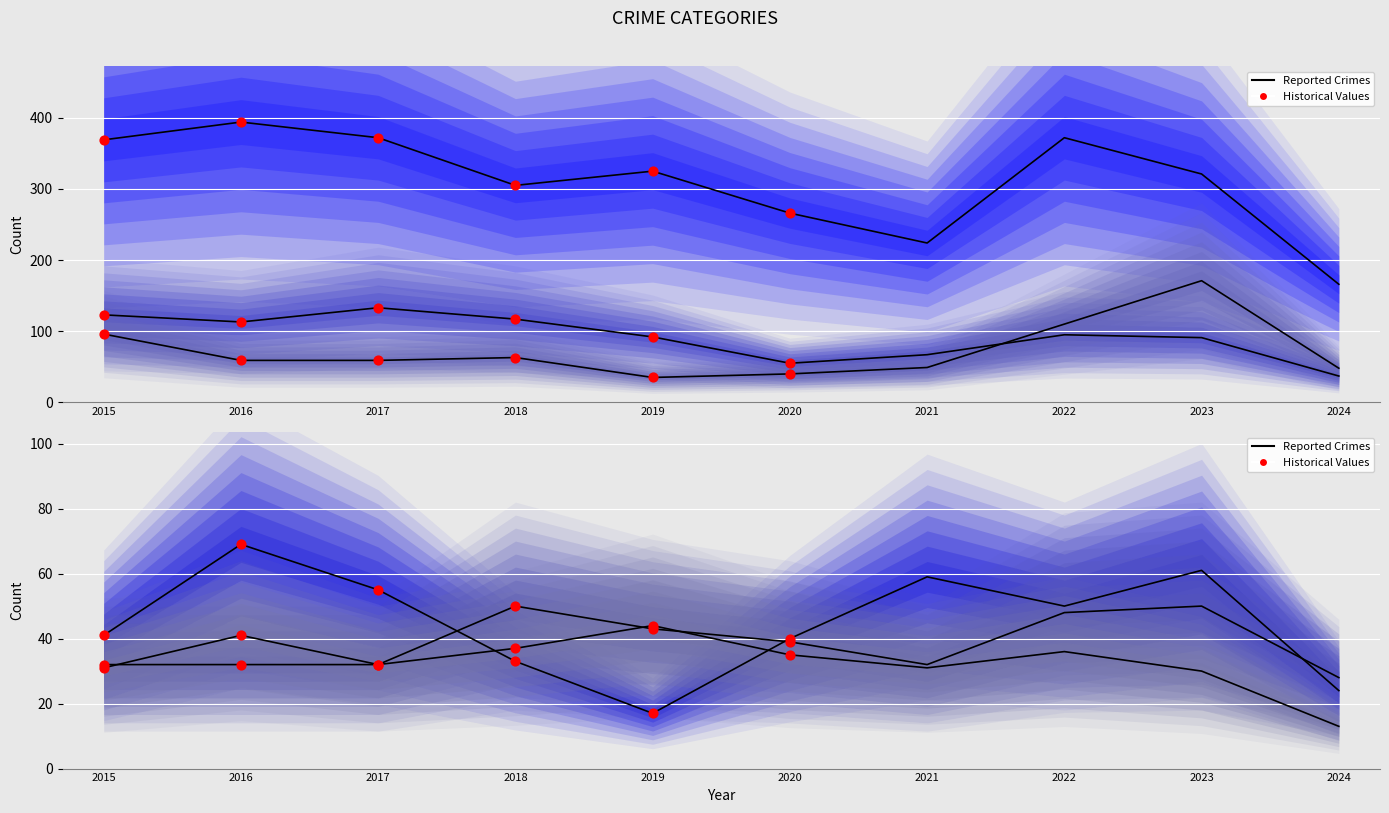

Is the value of Robbery at 2018 greater than the value of Aggravated Assault at 2017?

Yes